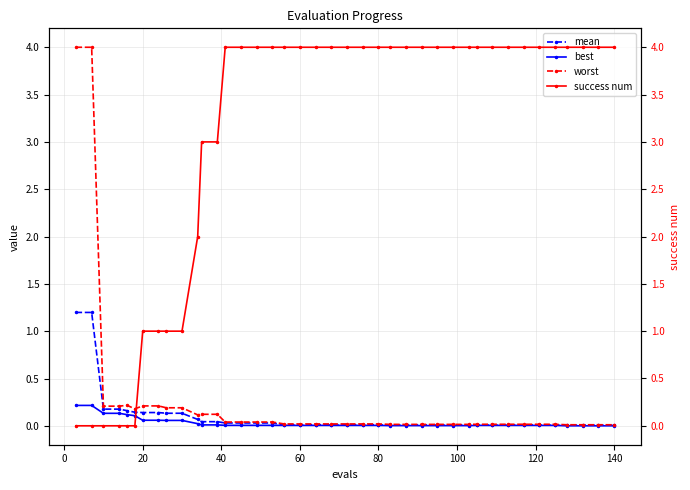

What is the difference between the maximum and minimum values in the best series?

0.2